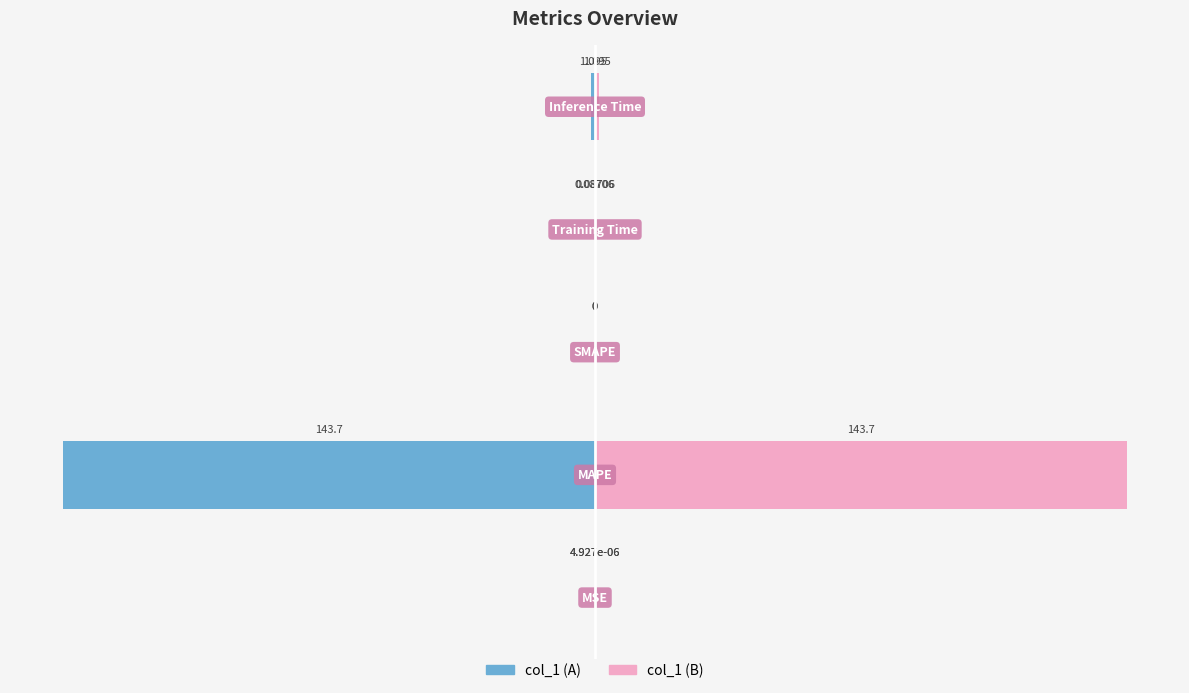

The col_1 (right) series shows 0.3 at 4. True or false?

False